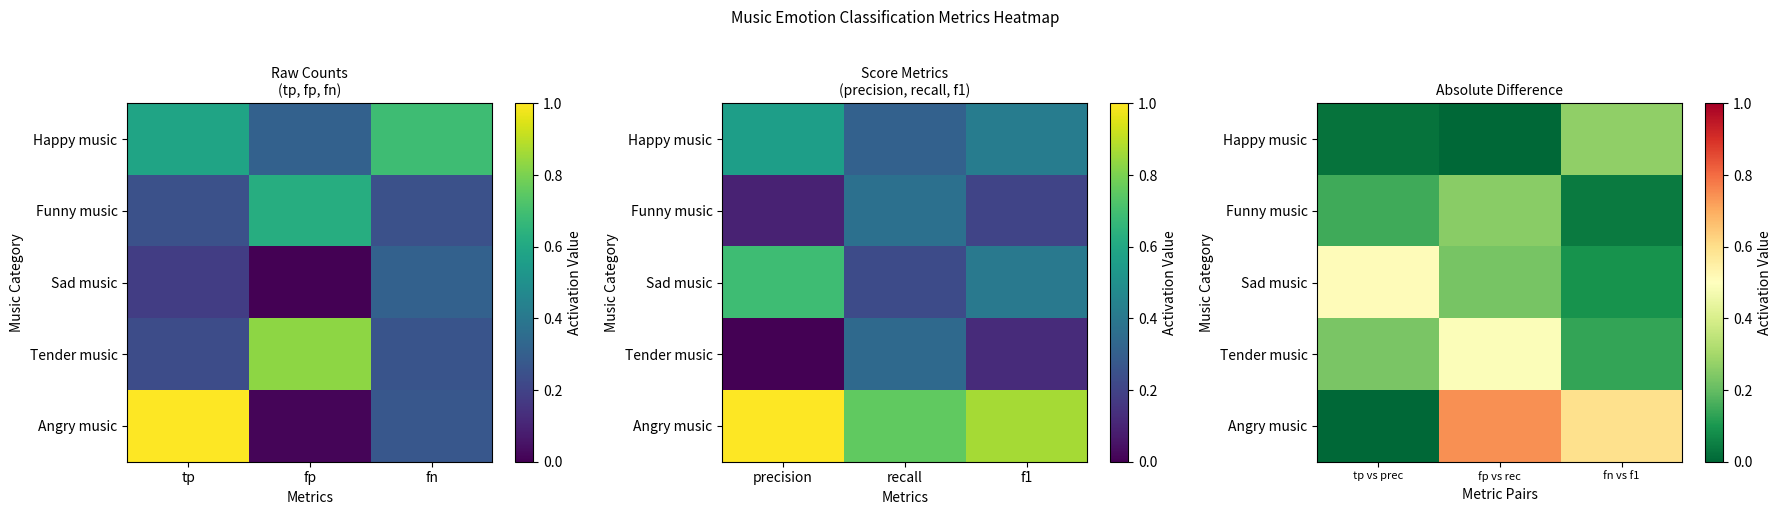

What is the approximate value of Funny music at fp vs rec?

0.3